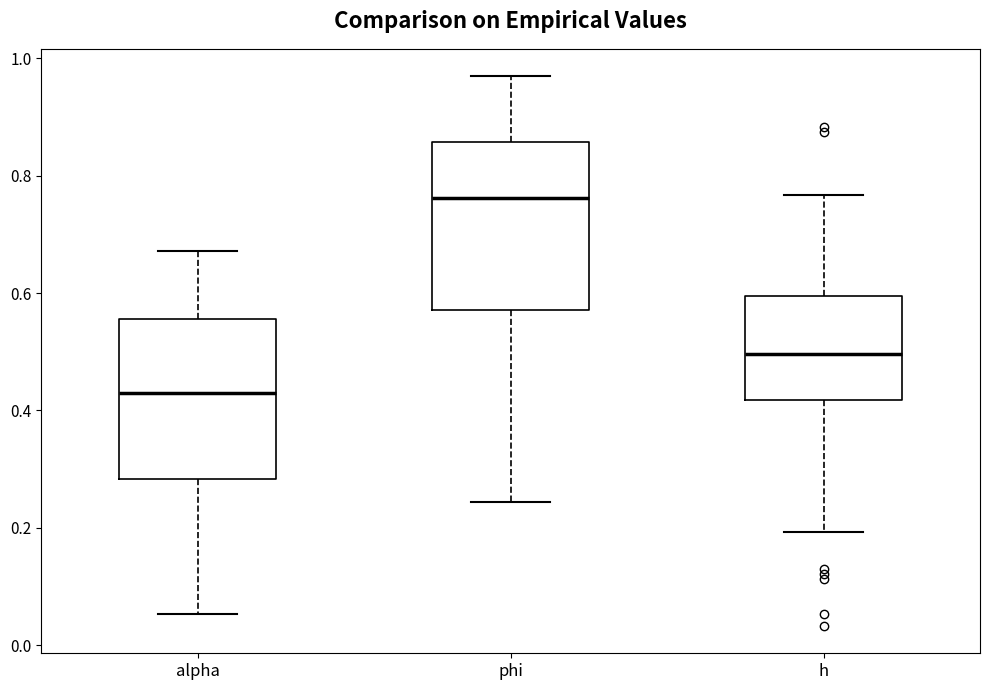

Reading left to right, transcribe this box plot: for each box, give where its median line is, the range the box spans, and where its two whiskers end, as read against the y-axis. The values are not printed on the chart, so give them approximately, as read against the axis.

alpha: median 0.42, box 0.28 to 0.56, whiskers 0.06 to 0.68
phi: median 0.76, box 0.58 to 0.86, whiskers 0.24 to 0.96
h: median 0.50, box 0.42 to 0.60, whiskers 0.20 to 0.76